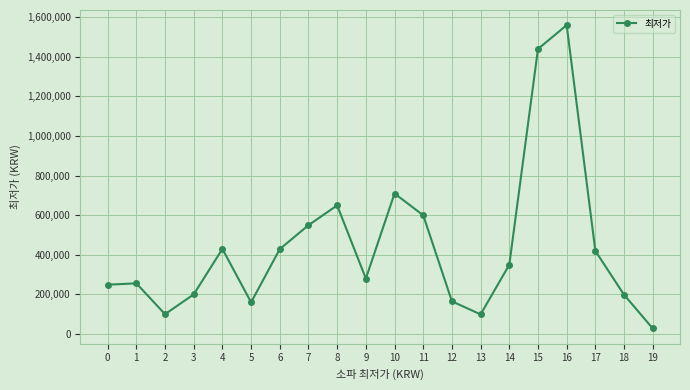

Does the chart have visible grid lines?

Yes